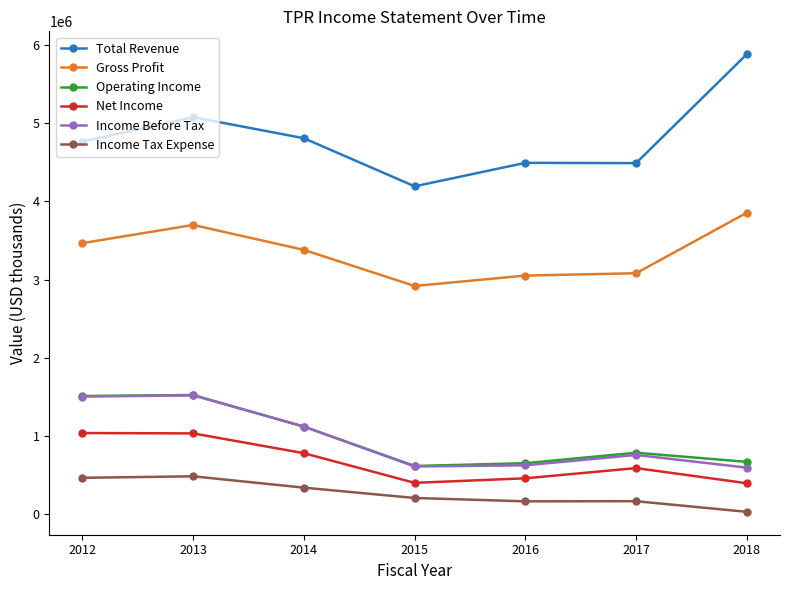

True or false: Income Tax Expense and Income Before Tax intersect in this chart.

False